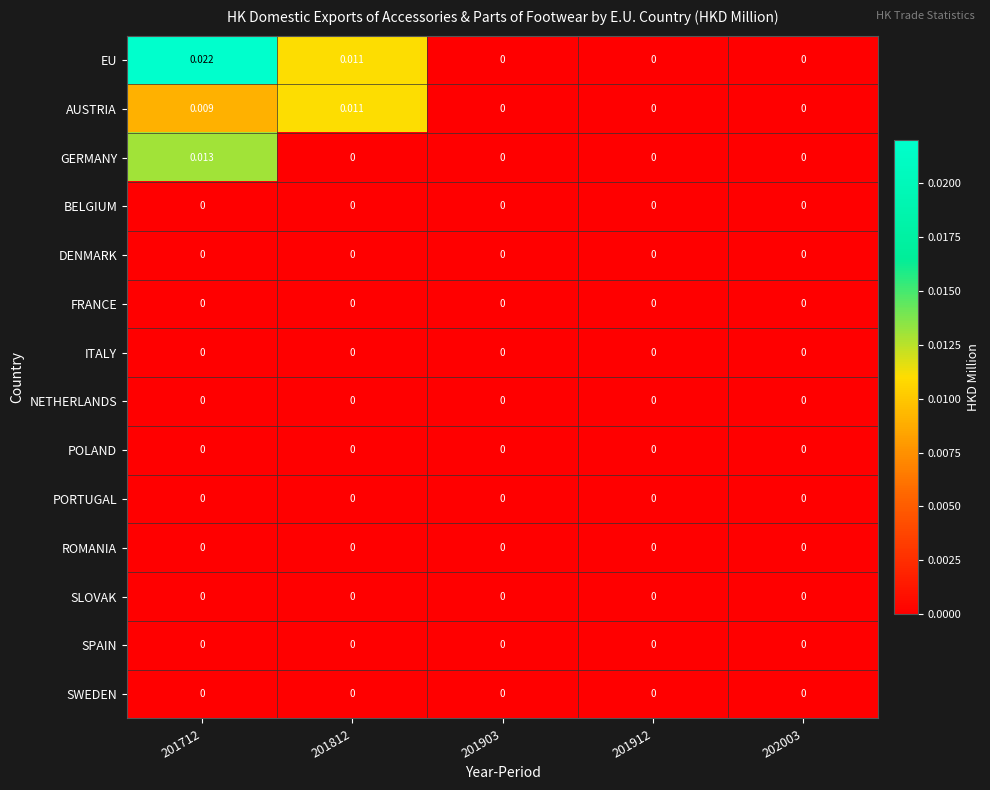

Which series changed the most between 201712 and 201812?

GERMANY